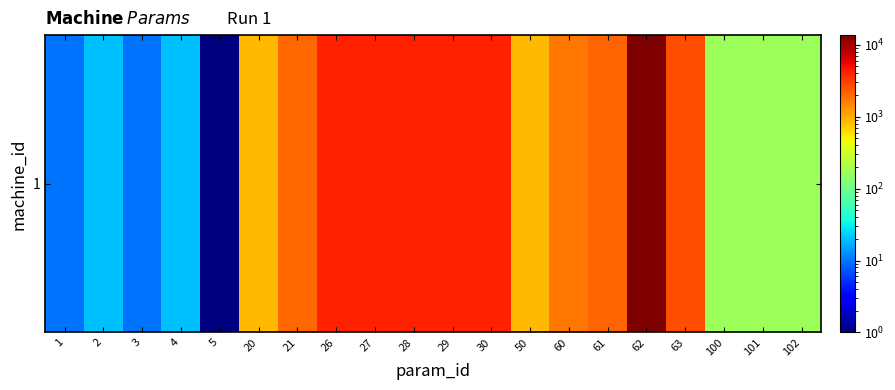

Rank the categories by value from highest to lowest.

62, 26, 27, 28, 29, 30, 63, 61, 21, 60, 20, 50, 100, 101, 102, 2, 4, 1, 3, 5